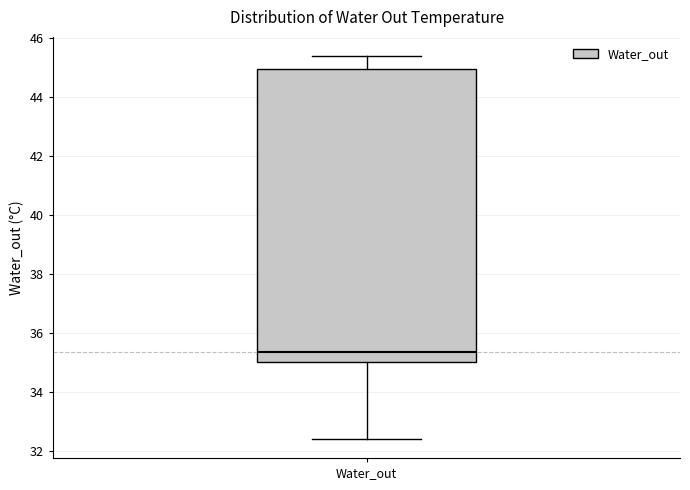

Where does the median line of the box for Water_out sit on the y-axis? The values are not printed on the chart, so give them approximately, as read against the axis.

35.4